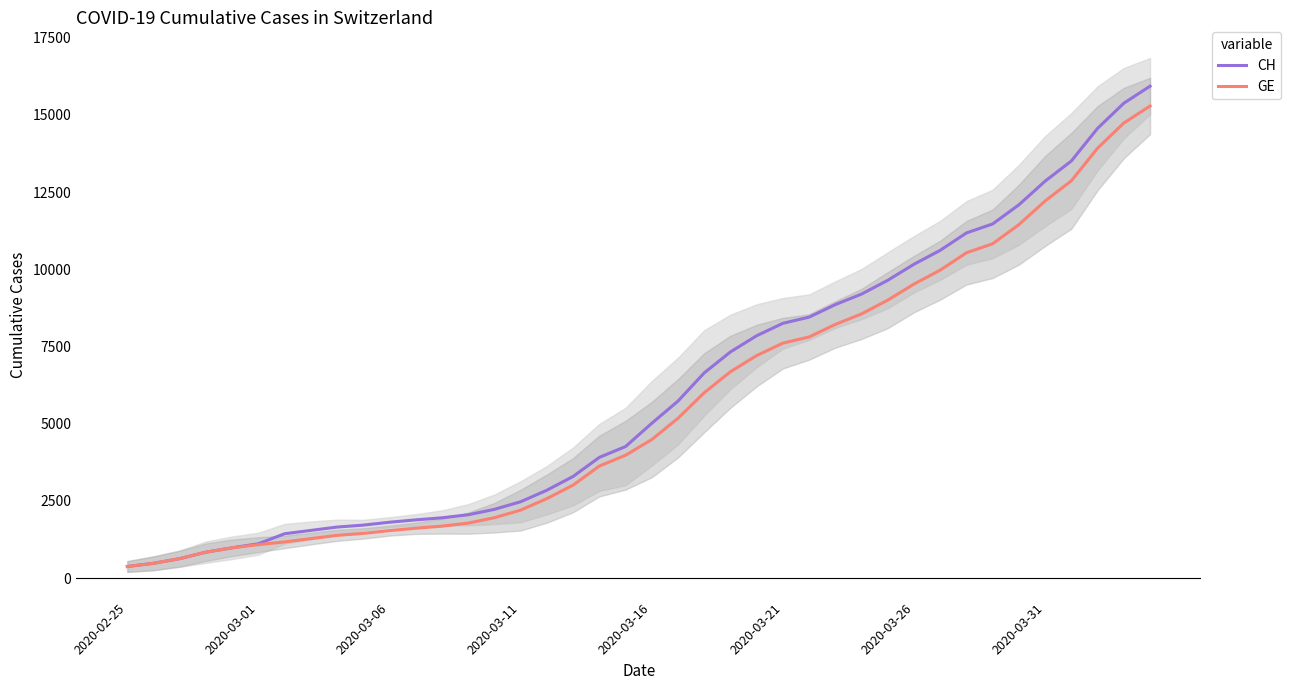

Where is CH nearest to the value 8150?

2020-03-21